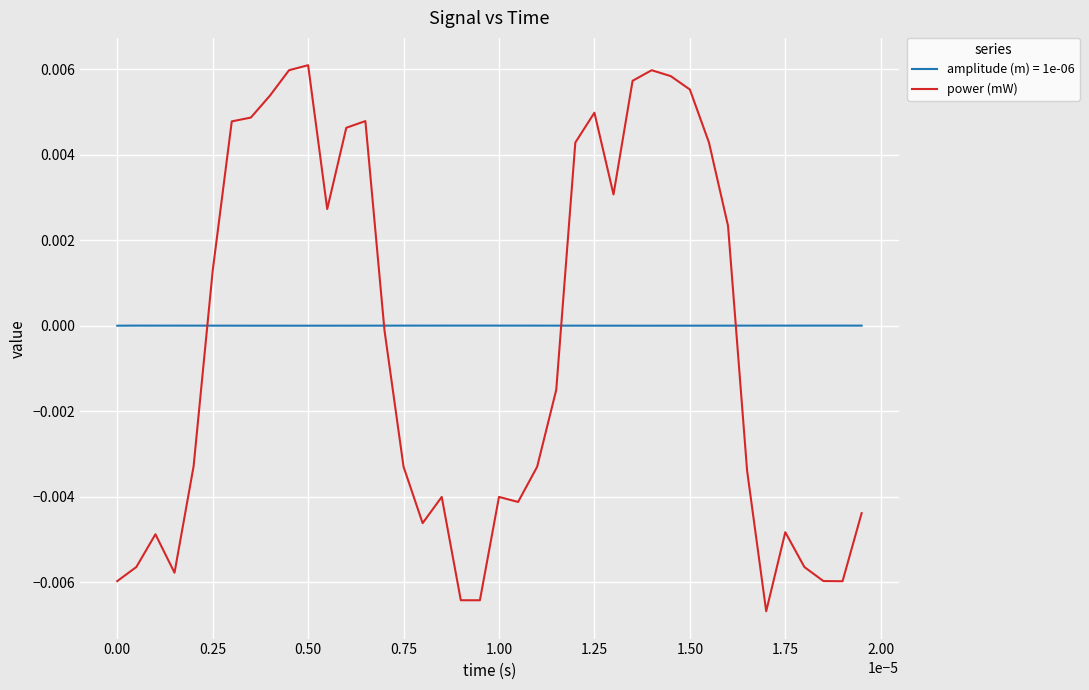

Which series has the largest range (max minus min)?

power (mW)